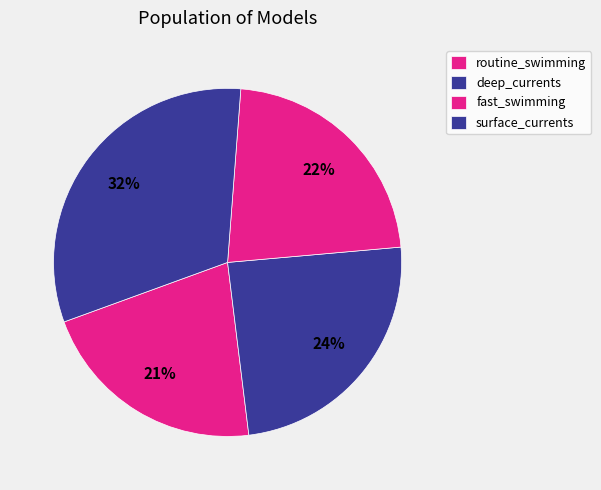

What is the smallest slice in the pie chart?

routine_swimming